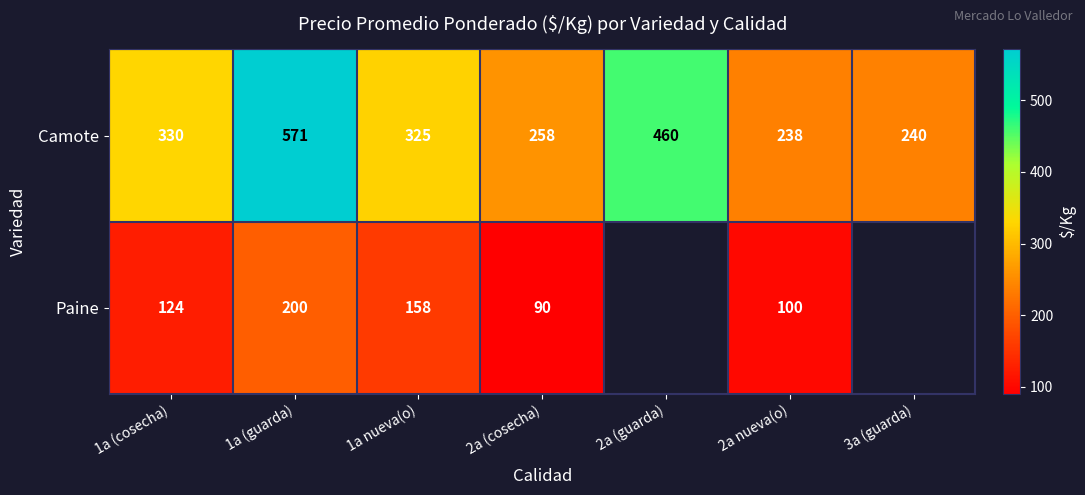

What is the spread (max minus min) of values at 2a (cosecha)?

168